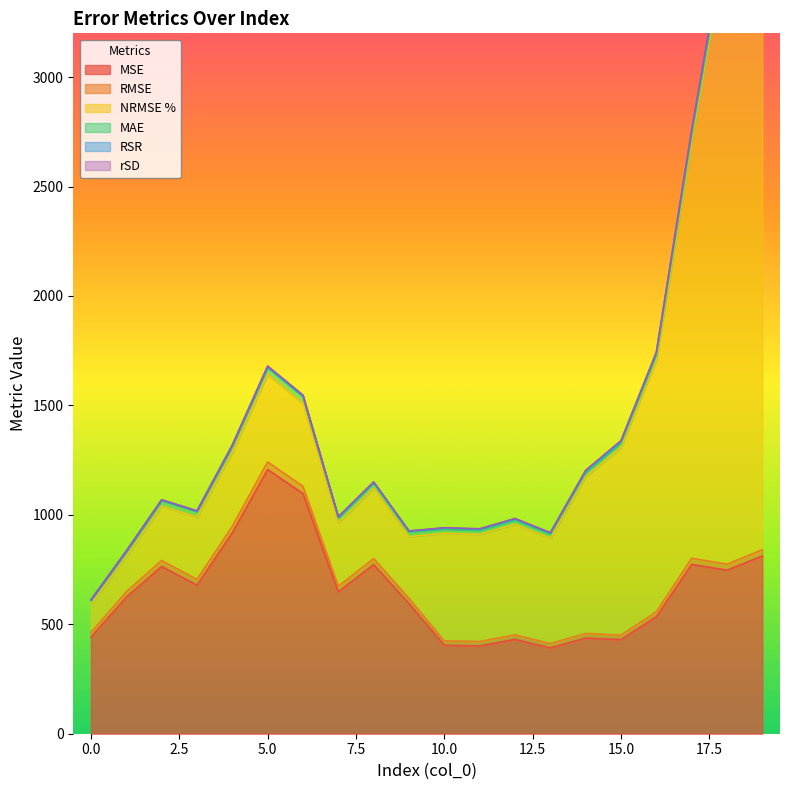

Reading left to right, extract all data points from this chart.

MSE: 441.3	623.4	764.1	678.9	917.5	1207.1	1097.1	648.1	772.8	594.4	404.0	401.1	431.1	391.9	437.0	429.6	534.0	773.7	747.3	812.2
RMSE: 21.0	25.0	27.6	26.1	30.3	34.7	33.1	25.5	27.8	24.4	20.1	20.0	20.8	19.8	20.9	20.7	23.1	27.8	27.3	28.5
NRMSE %: 128.4	161.3	248.2	285.2	338.2	399.4	378.7	290.5	320.0	281.5	491.8	489.9	505.2	481.6	715.9	857.5	1149.3	1906.6	2851.3	2897.2
MAE: 18.8	22.8	25.5	24.4	27.6	31.2	31.3	22.7	25.5	22.5	19.0	18.9	19.6	18.8	20.1	19.6	22.2	26.6	26.1	27.3
RSR: 1.3	1.6	2.5	2.9	3.4	4.0	3.8	2.9	3.2	2.8	4.9	4.9	5.0	4.8	7.2	8.6	11.5	19.1	28.5	29.0
rSD: 1.2	1.2	1.4	1.1	2.8	3.9	3.4	2.1	1.3	0.8	1.6	1.6	1.9	1.7	2.5	3.4	3.5	5.7	8.4	7.9